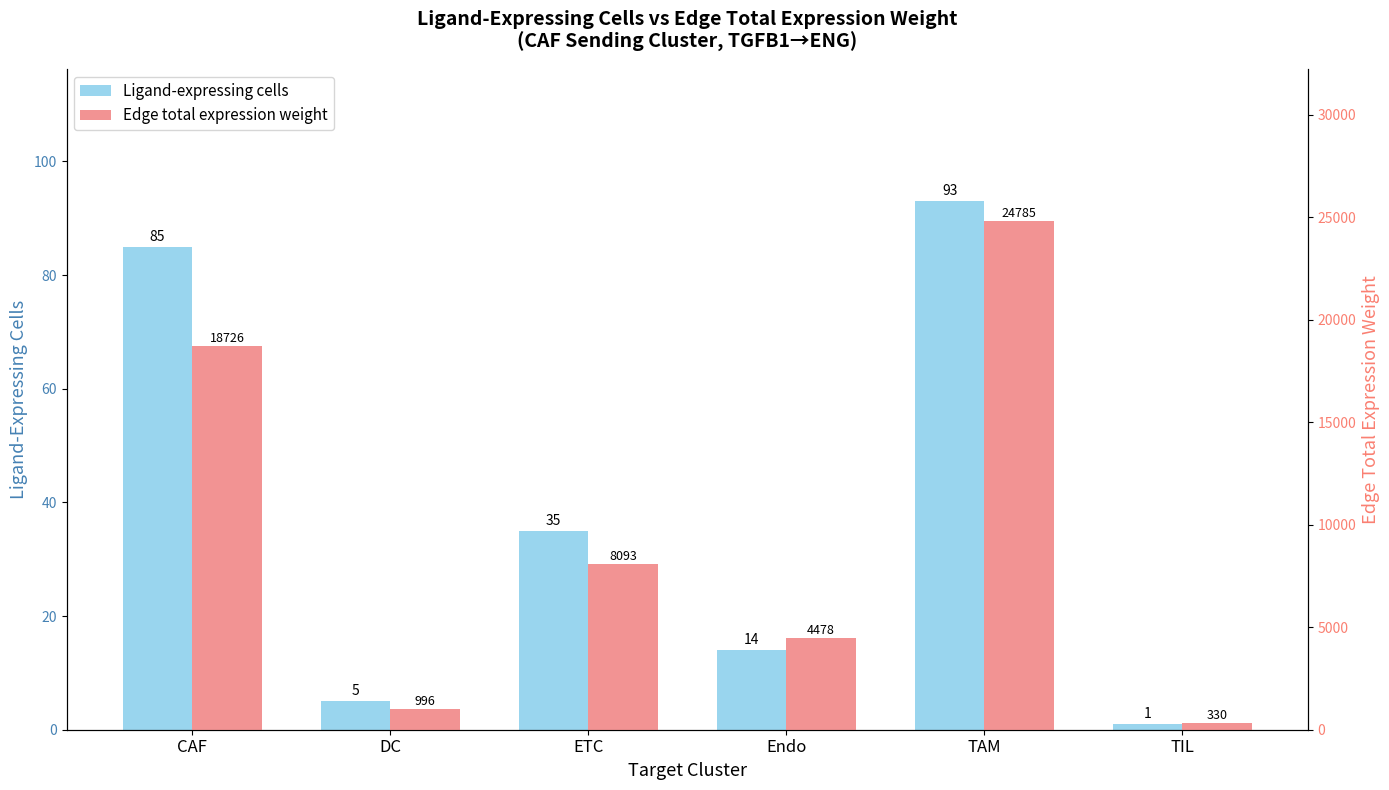

List the labels in order of Ligand-expressing cells value, largest first.

TAM, CAF, ETC, Endo, DC, TIL